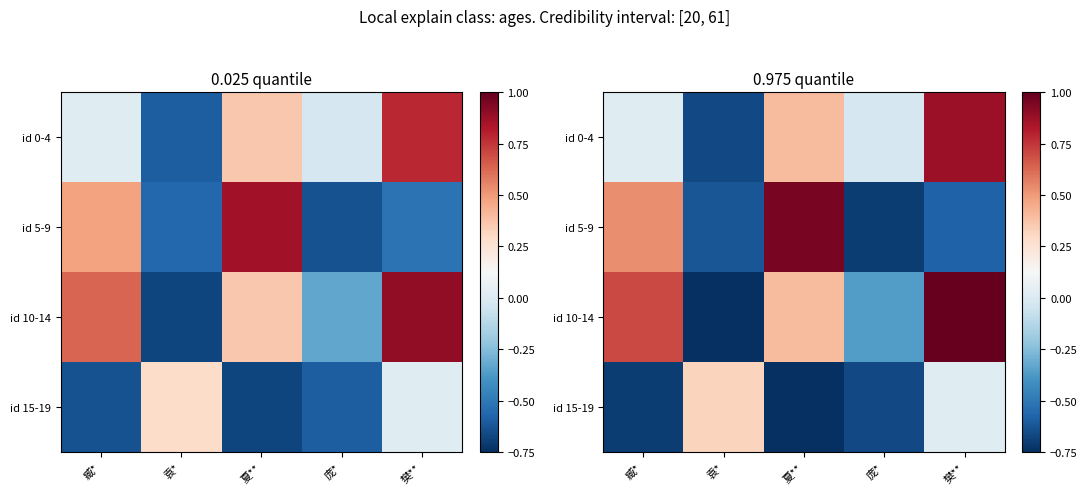

At which category is the sum across all series the highest?

樊**